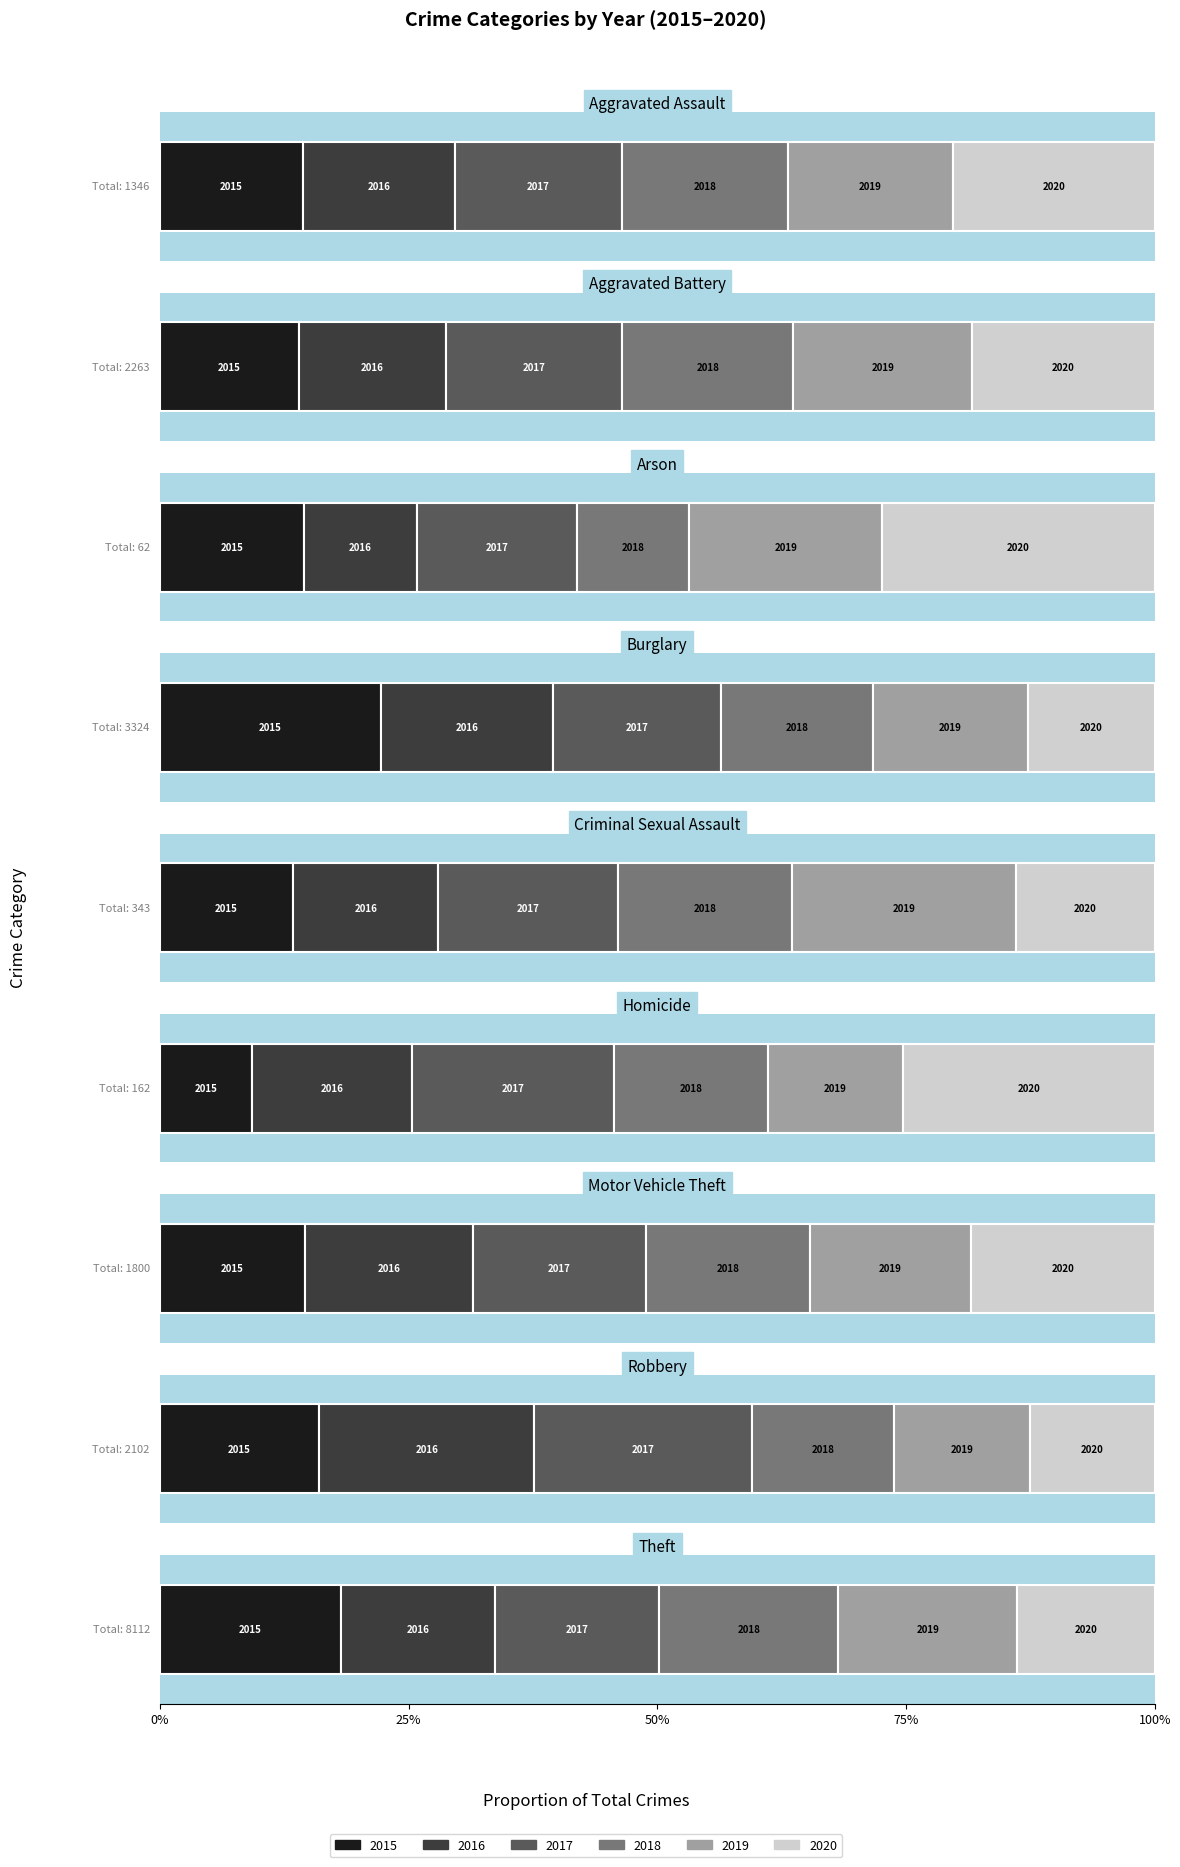

What are all the series names shown in the legend?

2015, 2016, 2017, 2018, 2019, 2020